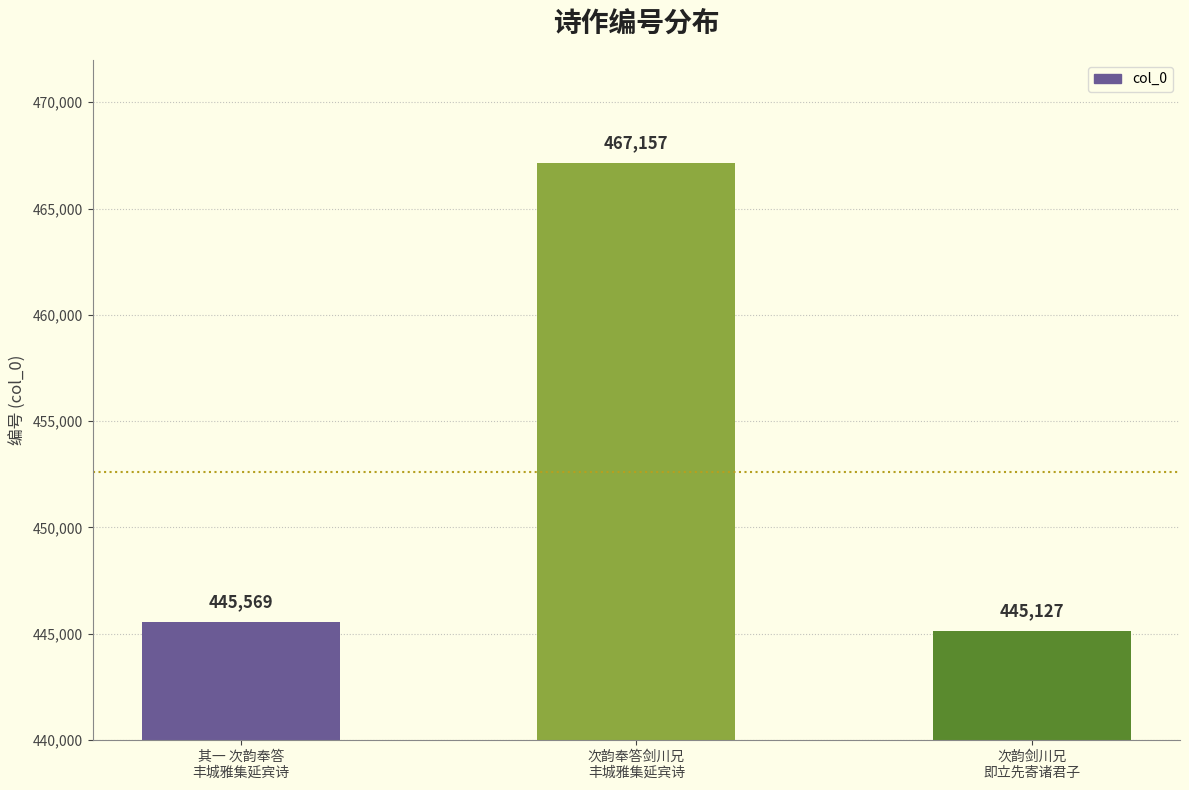

Count the number of categories in the chart.

3